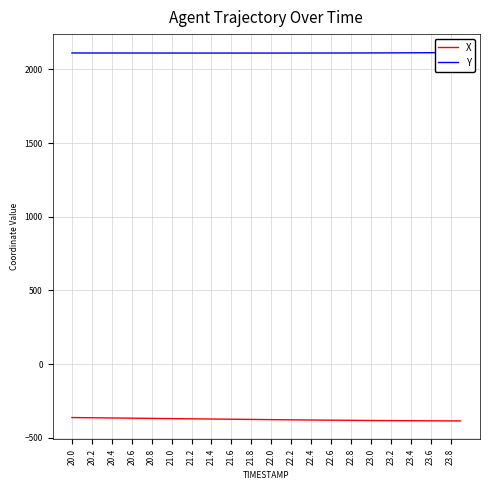

Rank the series by their maximum value, from lowest to highest.

X, Y